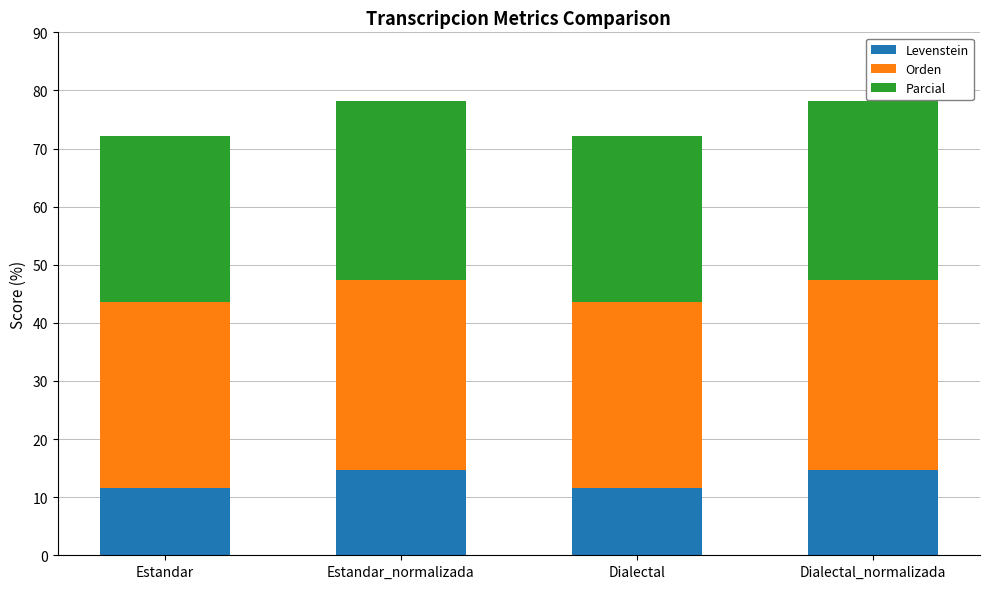

What is the sum of the Levenstein values at Estandar and Estandar_normalizada?

26.3